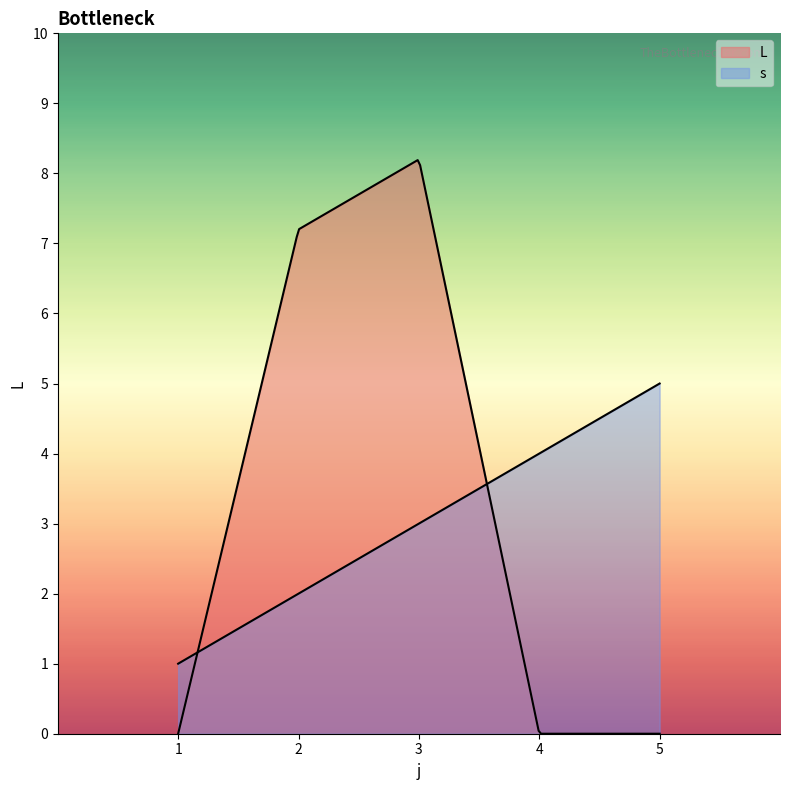

How many intersections are there between L and s?

2